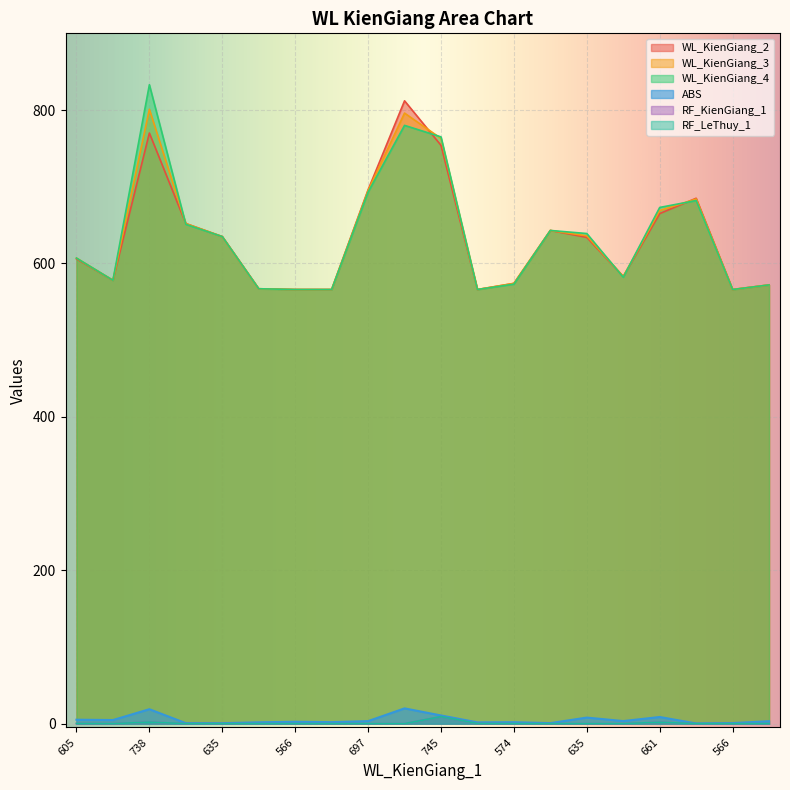

What is the average value of the RF_LeThuy_1 series?

0.7